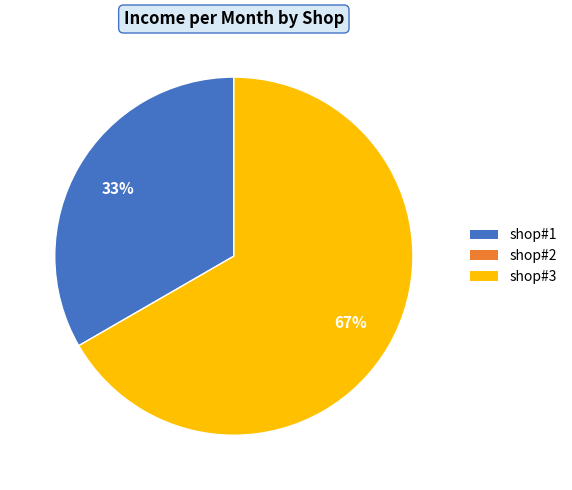

Is there a majority slice in this chart?

Yes